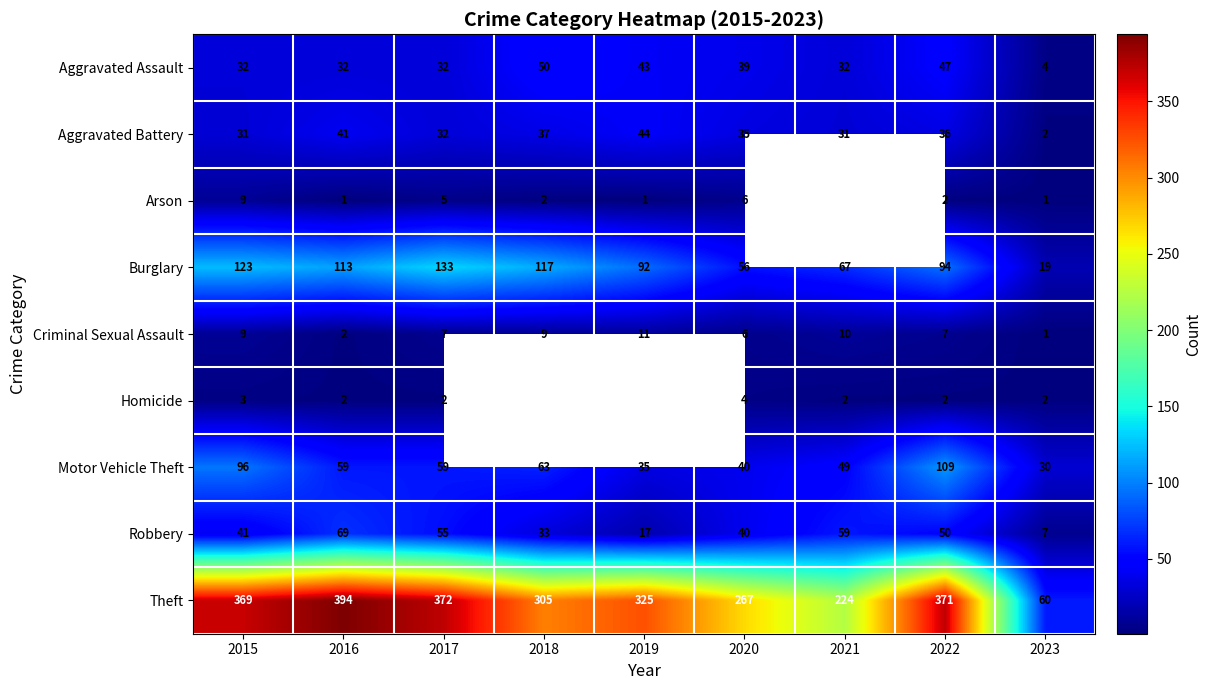

Rank the categories by Burglary value from highest to lowest.

2017, 2015, 2018, 2016, 2022, 2019, 2021, 2020, 2023